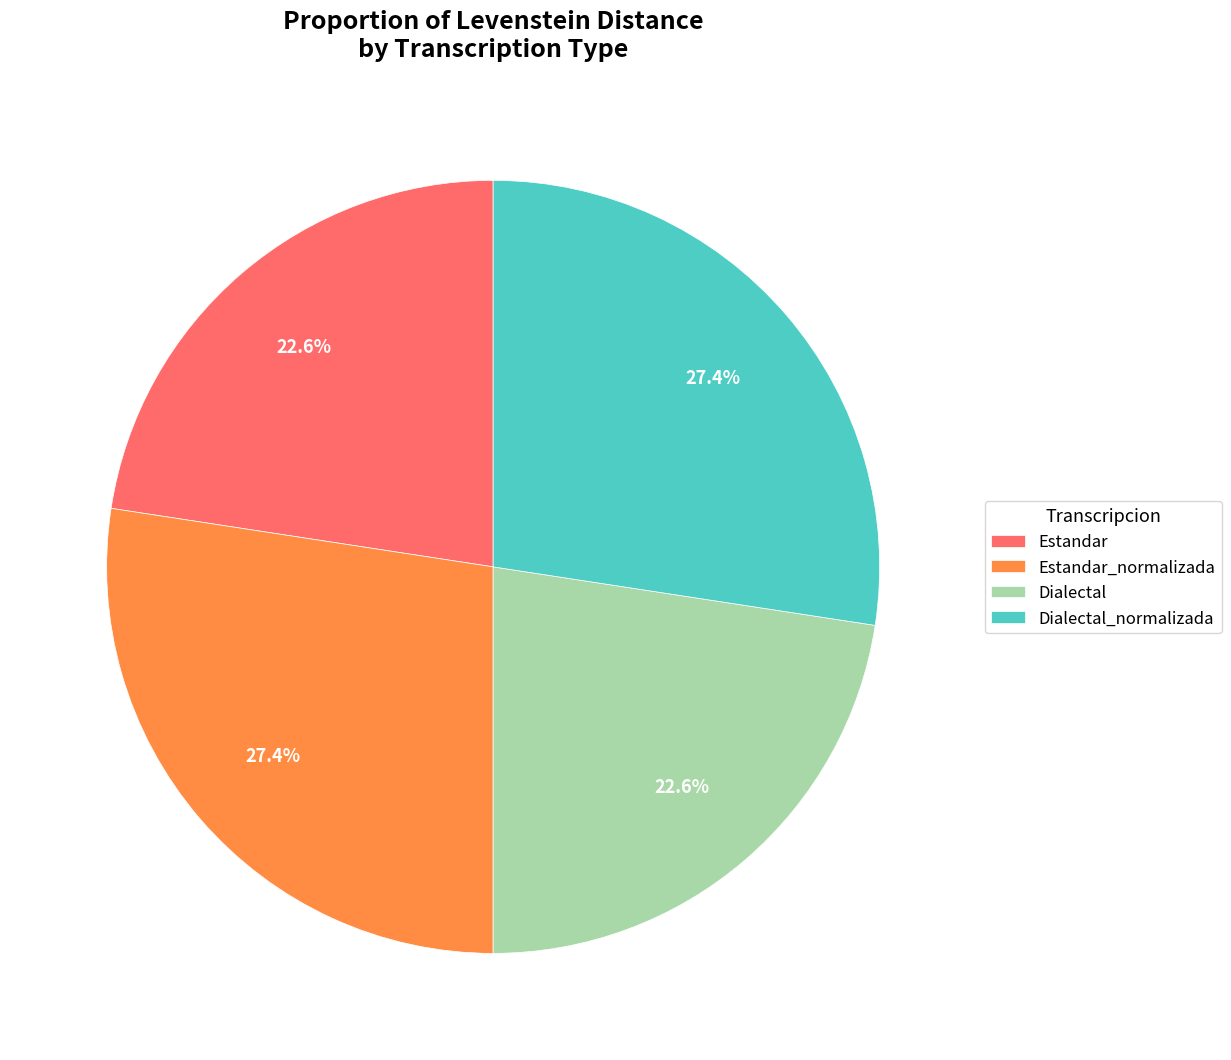

How many slices are in this pie chart?

4